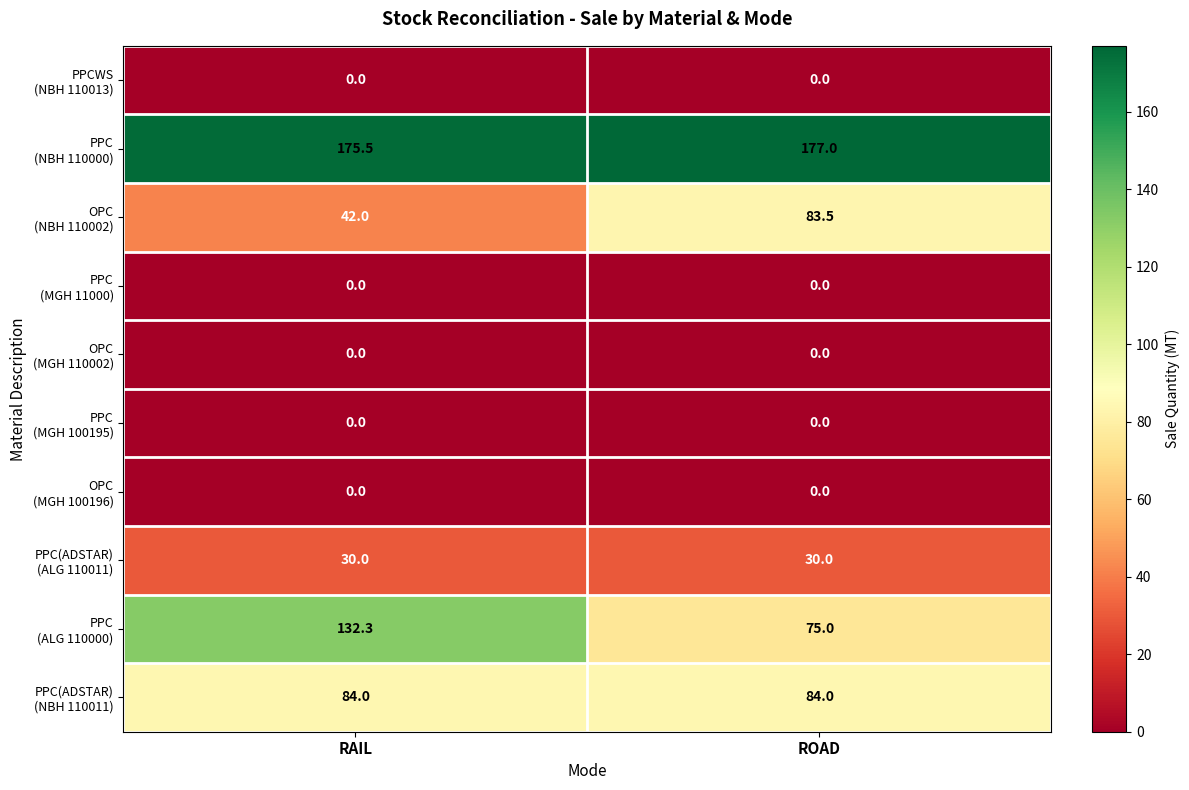

What is the total value across all series at RAIL?

463.8